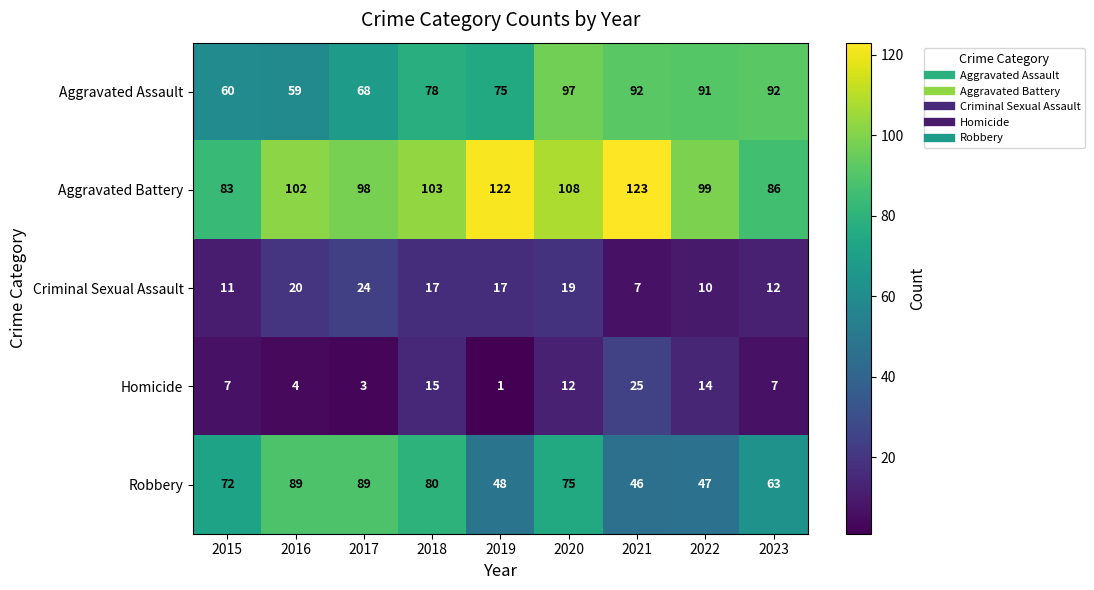

What is the sum of the Aggravated Assault values at 2019 and 2022?

166